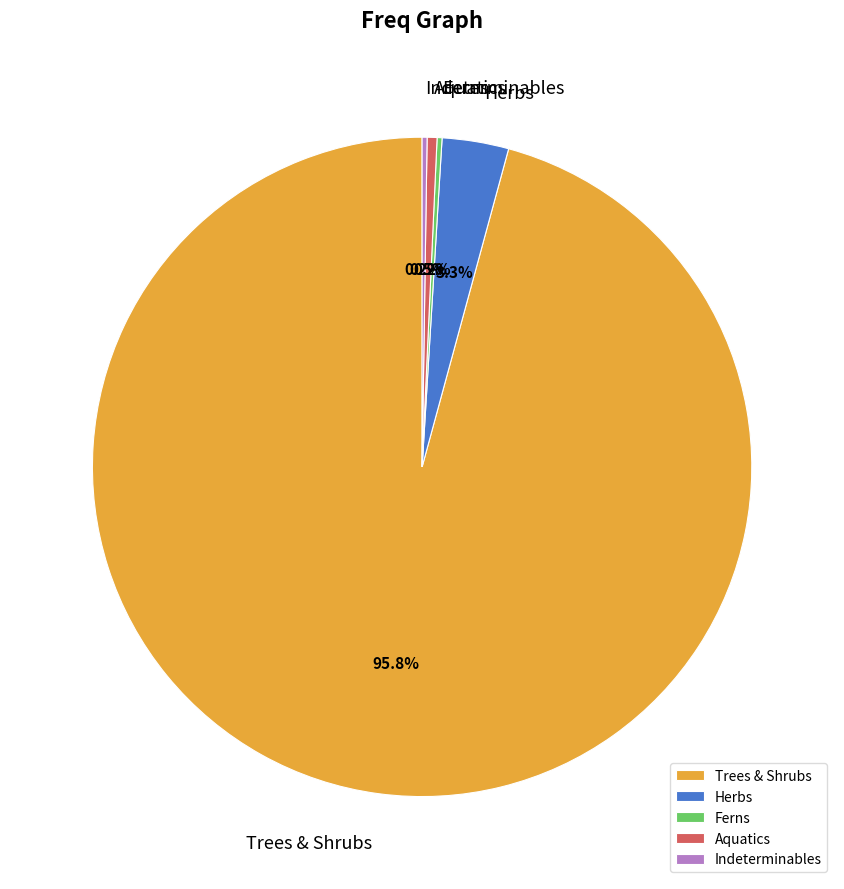

What is the majority slice?

Trees & Shrubs